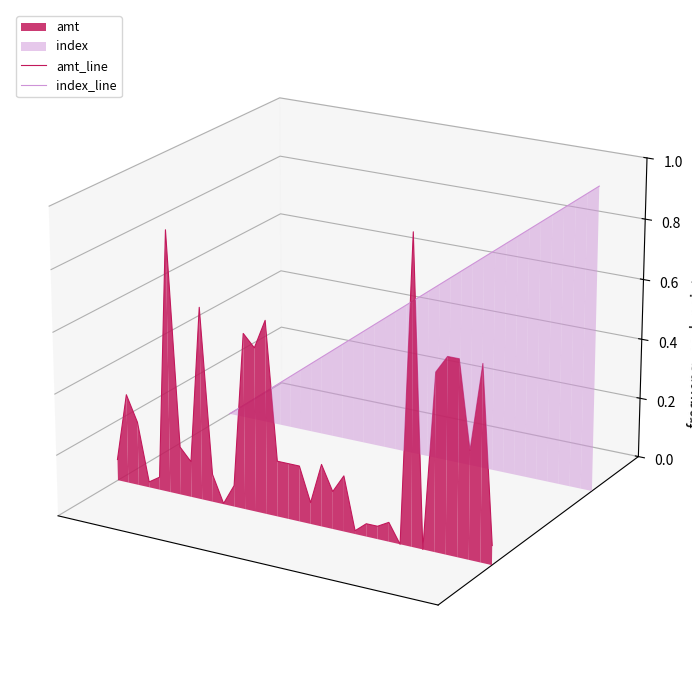

True or false: amt_line has more than 1 interior local peaks.

True